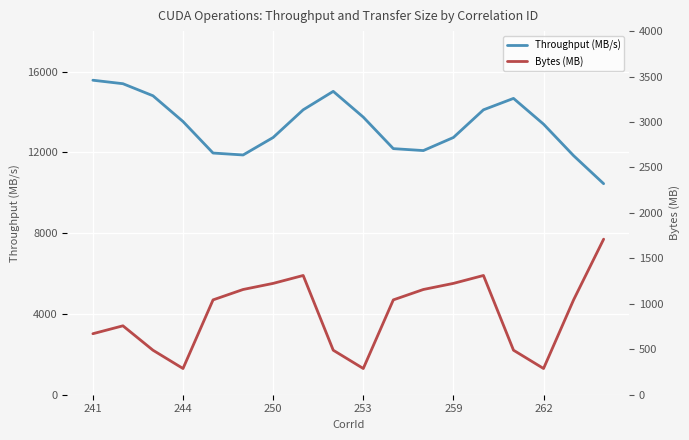

What is the value of the Throughput (MB/s) point at the 3rd from the left?

14799.4